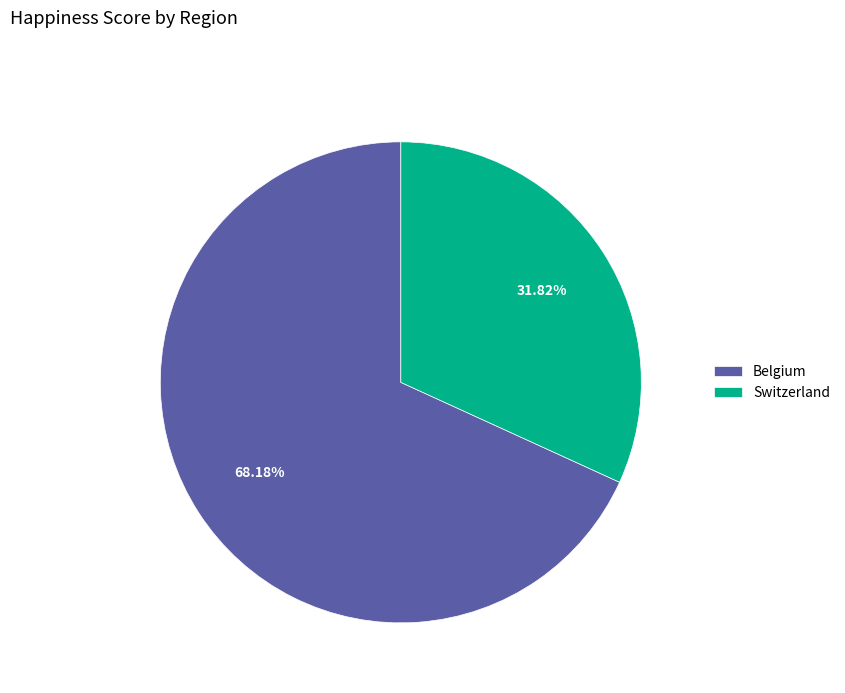

To the nearest percent, what is the combined percentage of Switzerland and Belgium?

100%